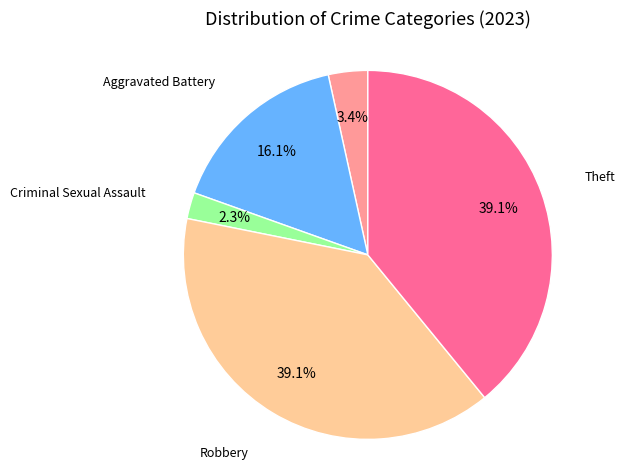

Does any single category account for the majority?

No